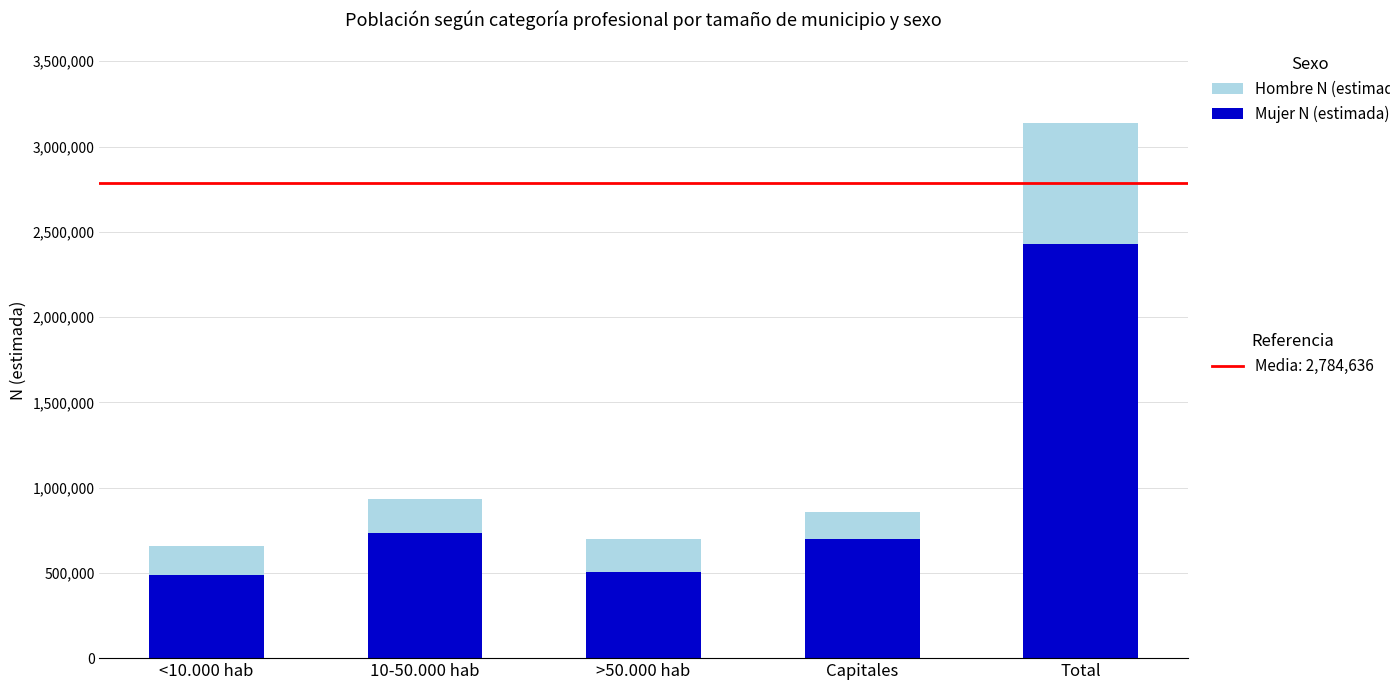

What is the value of the Mujer N (estimada) bar at the 3rd from the left?

504617